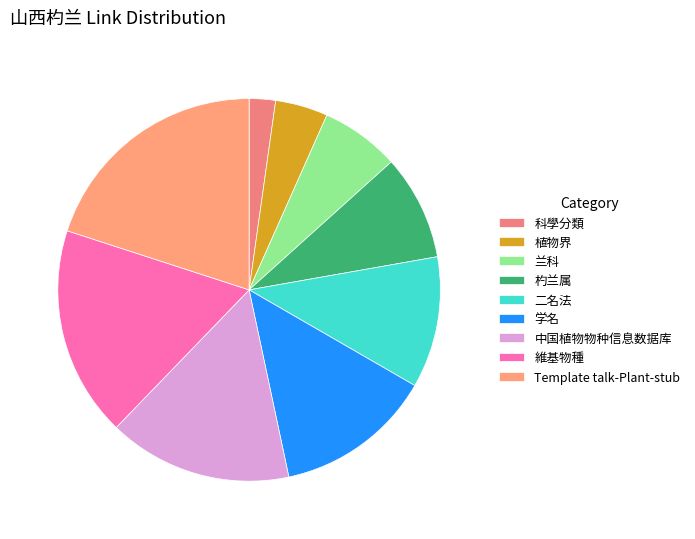

Is there any slice that represents more than half of the pie?

No